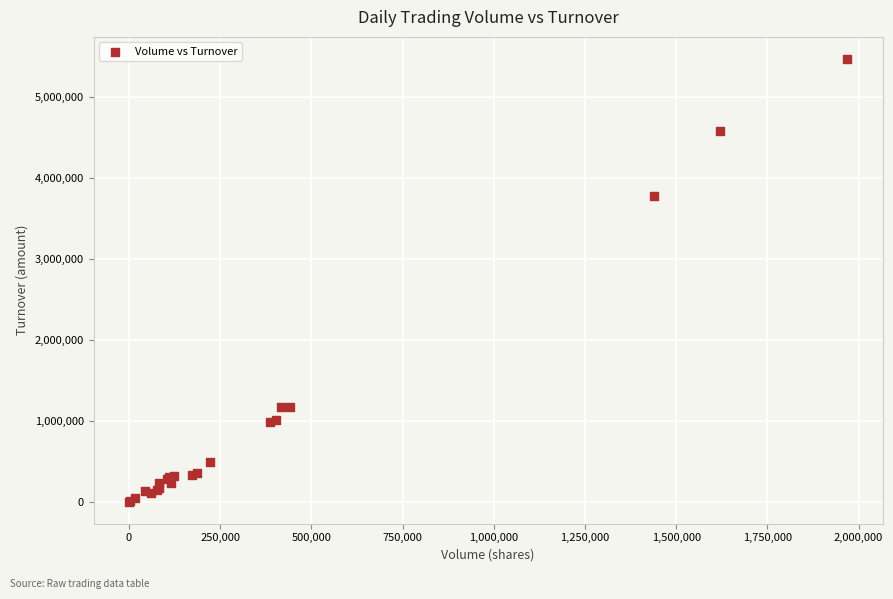

What Y value in the scatter plot is closest to 2736650?

3773760